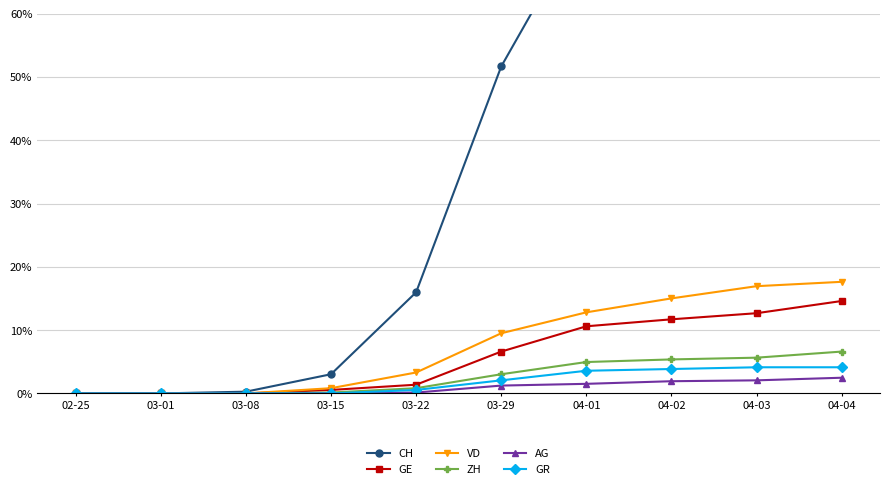

True or false: CH has more than 2 interior local peaks.

False